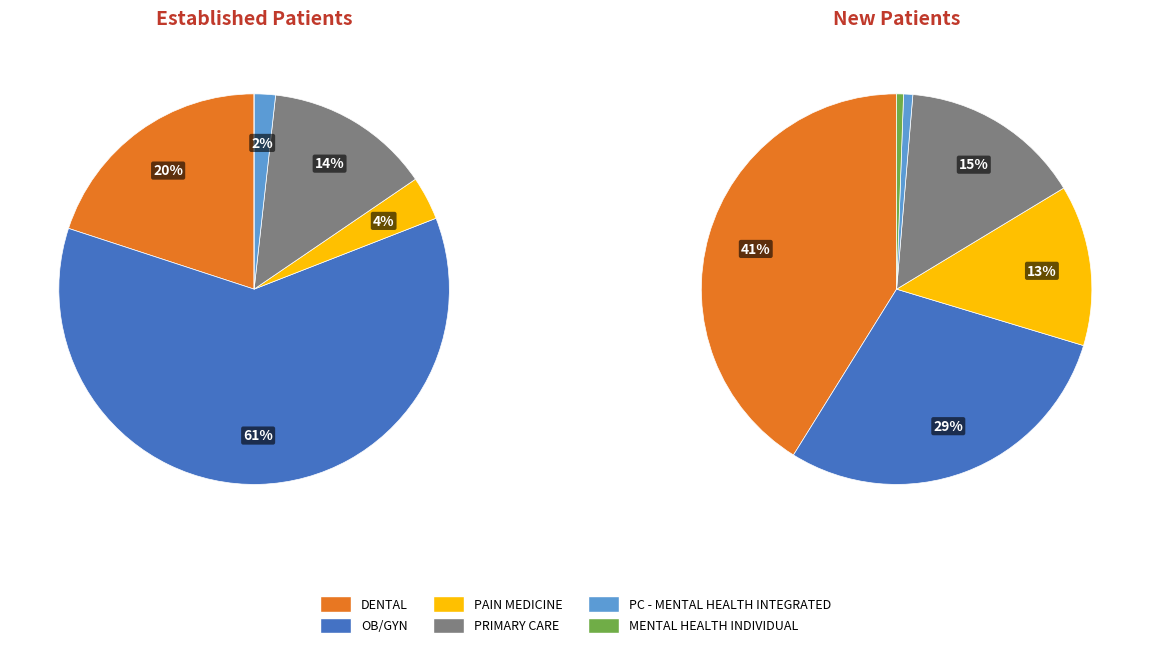

Which slice is the largest?

DENTAL